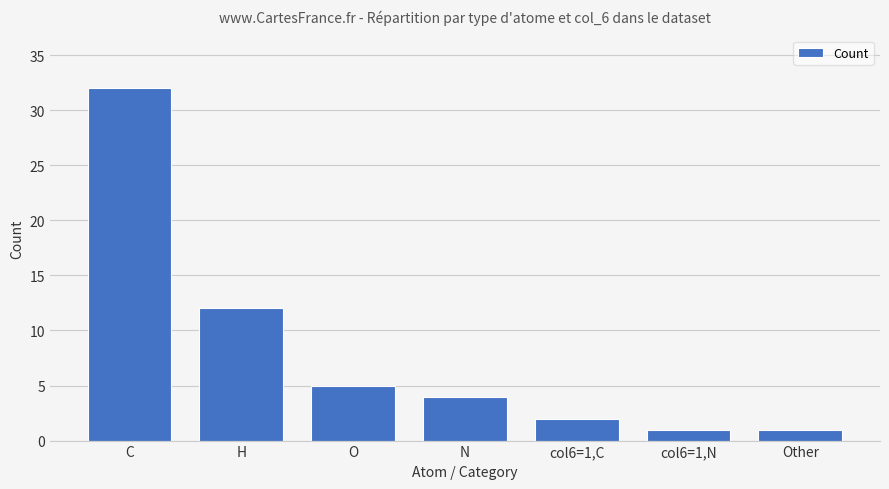

Between O and H, which is larger?

H